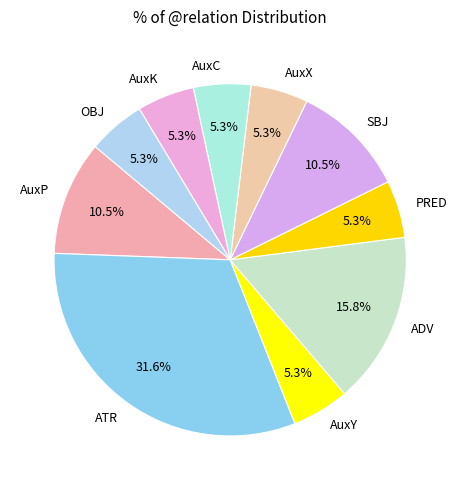

Is there a majority slice in this chart?

No